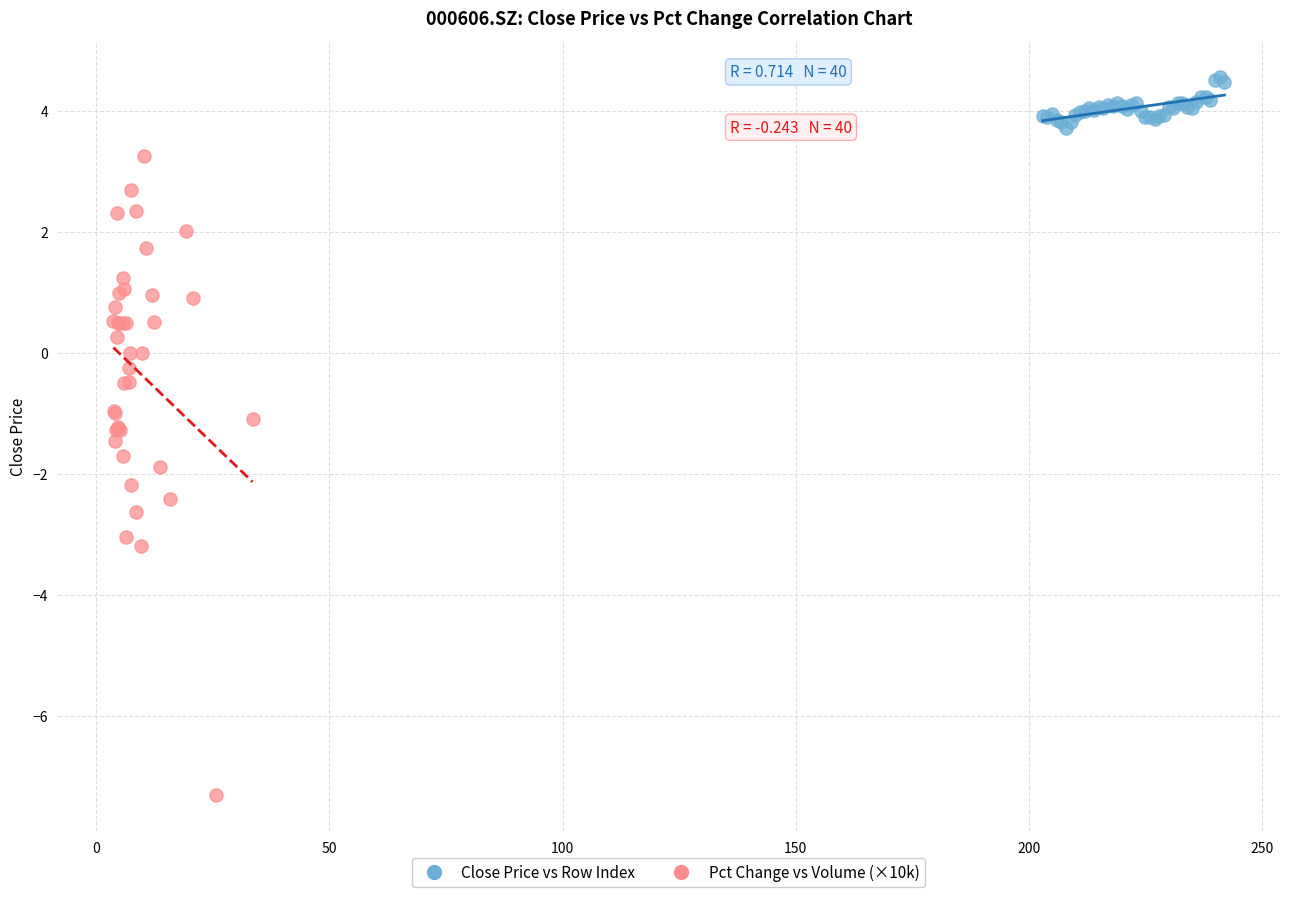

Which series reaches the minimum Y coordinate?

Pct Change vs Volume (×10k)